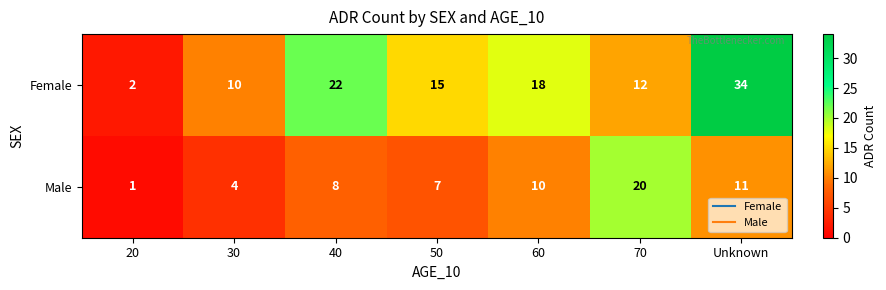

What is the difference between the maximum and second lowest values in the Female series?

24